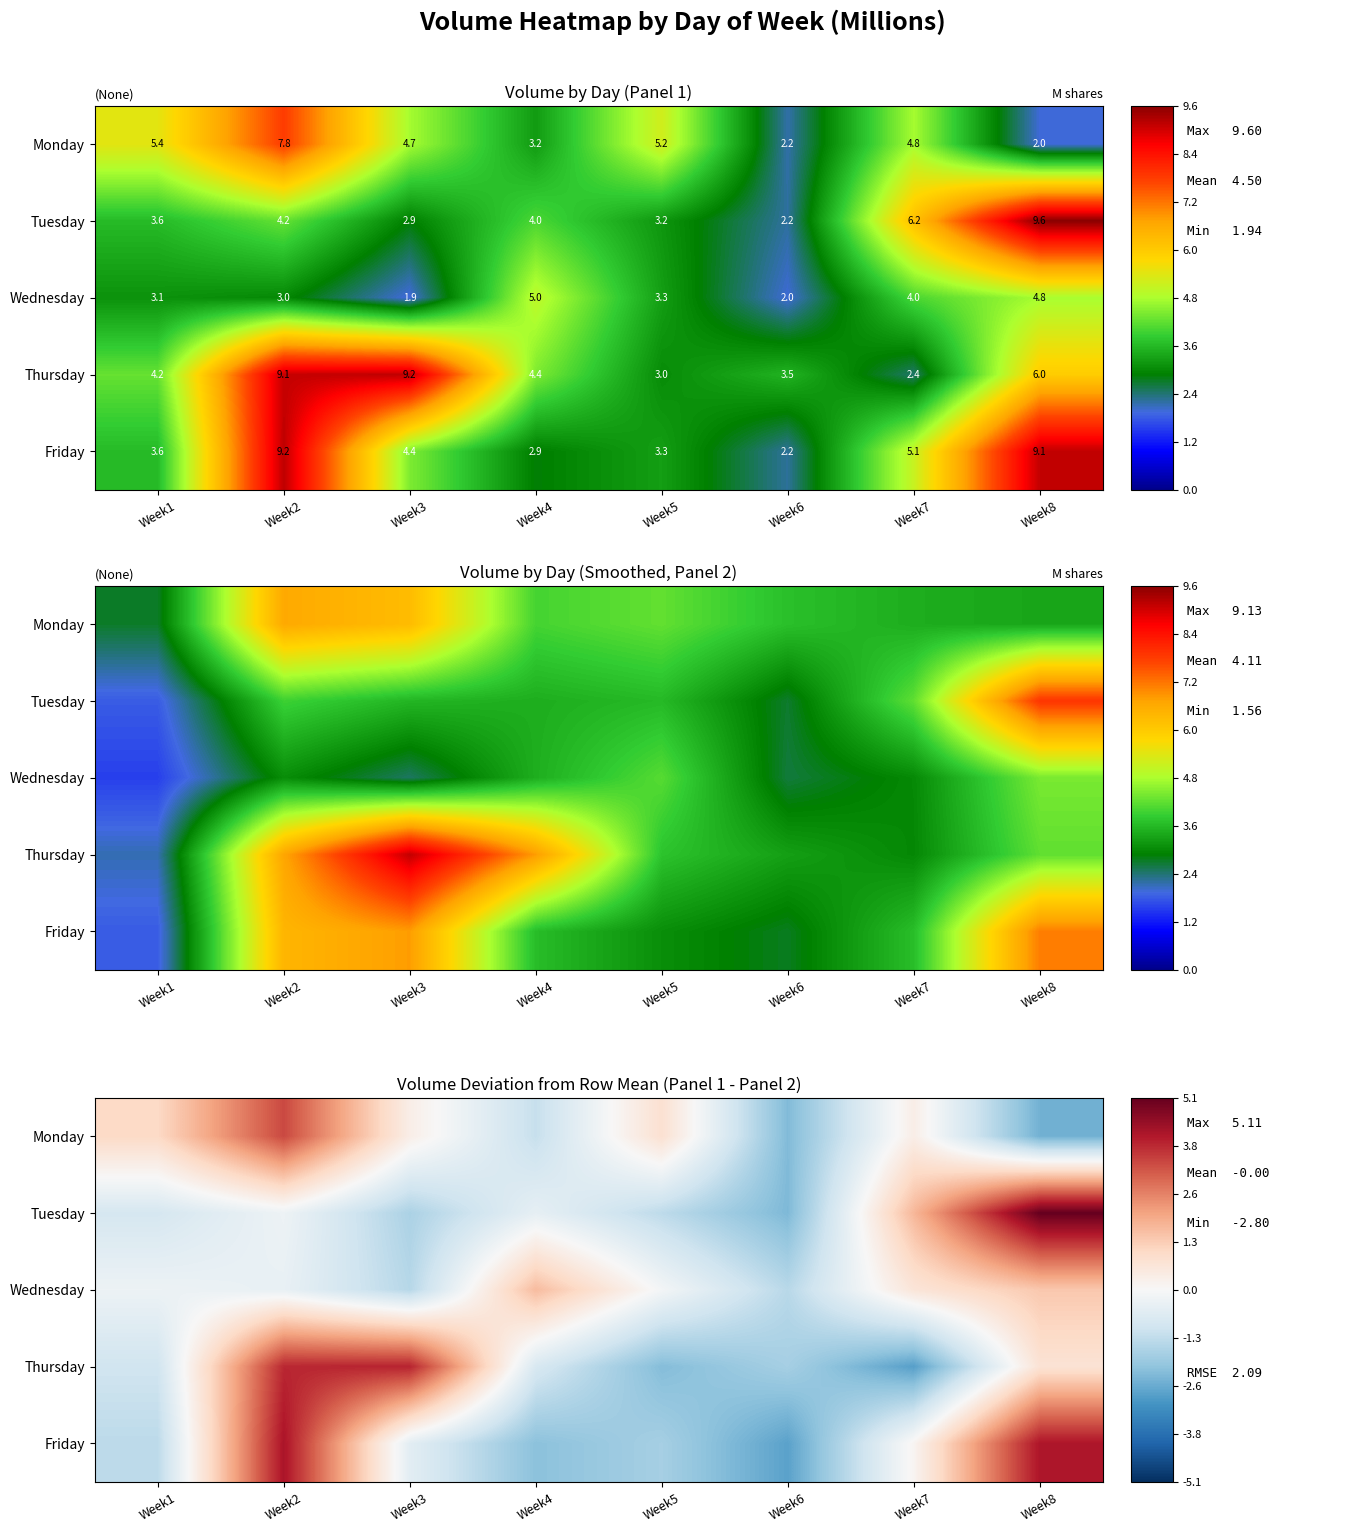

List the series in order of their peak value, lowest first.

Wednesday, Monday, Thursday, Friday, Tuesday